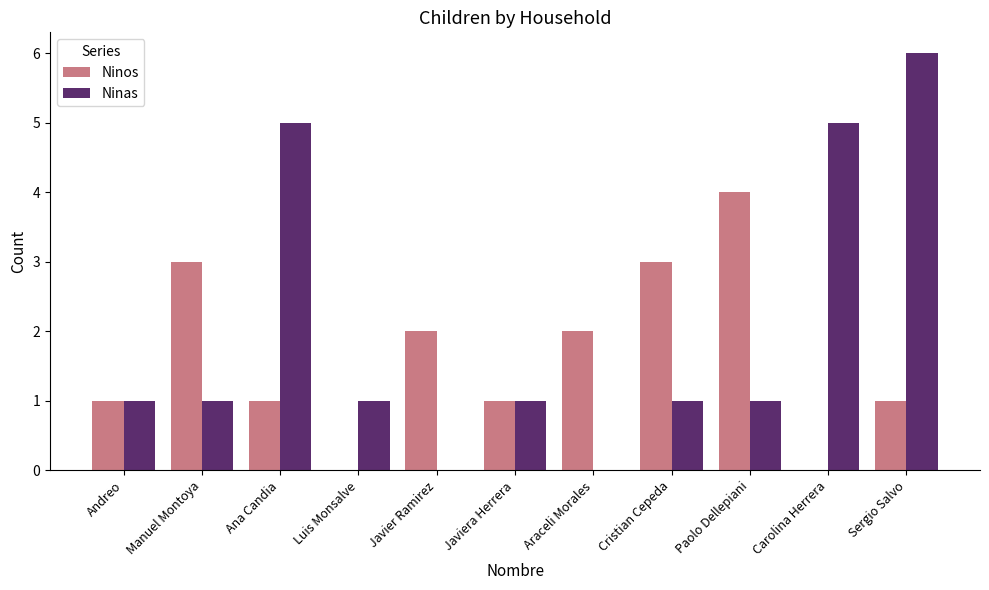

Reading right to left, what are all the values shown in this chart?

Ninos: 1	0	4	3	2	1	2	0	1	3	1
Ninas: 6	5	1	1	0	1	0	1	5	1	1